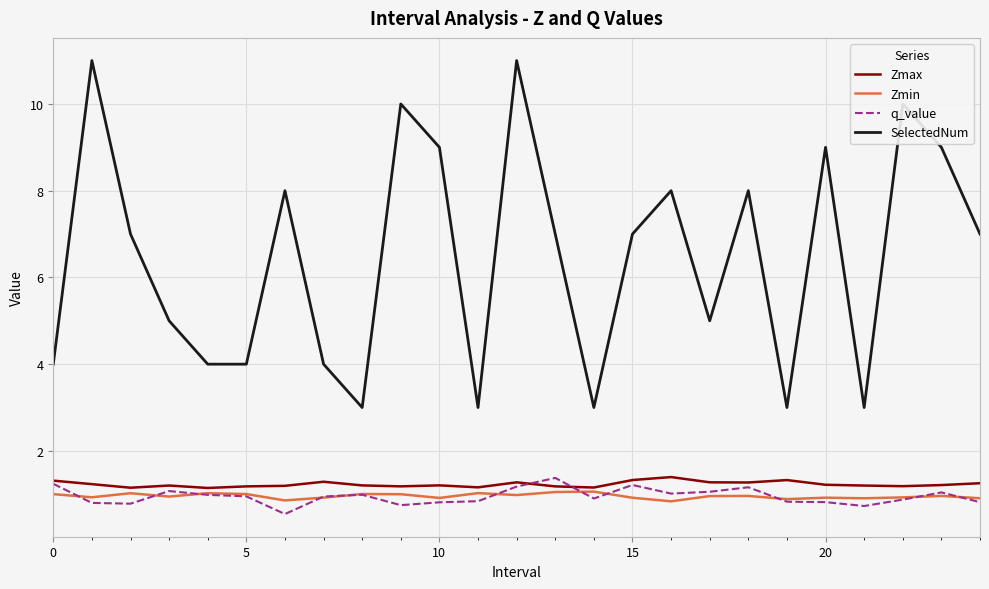

Which series has the largest total across all categories?

SelectedNum